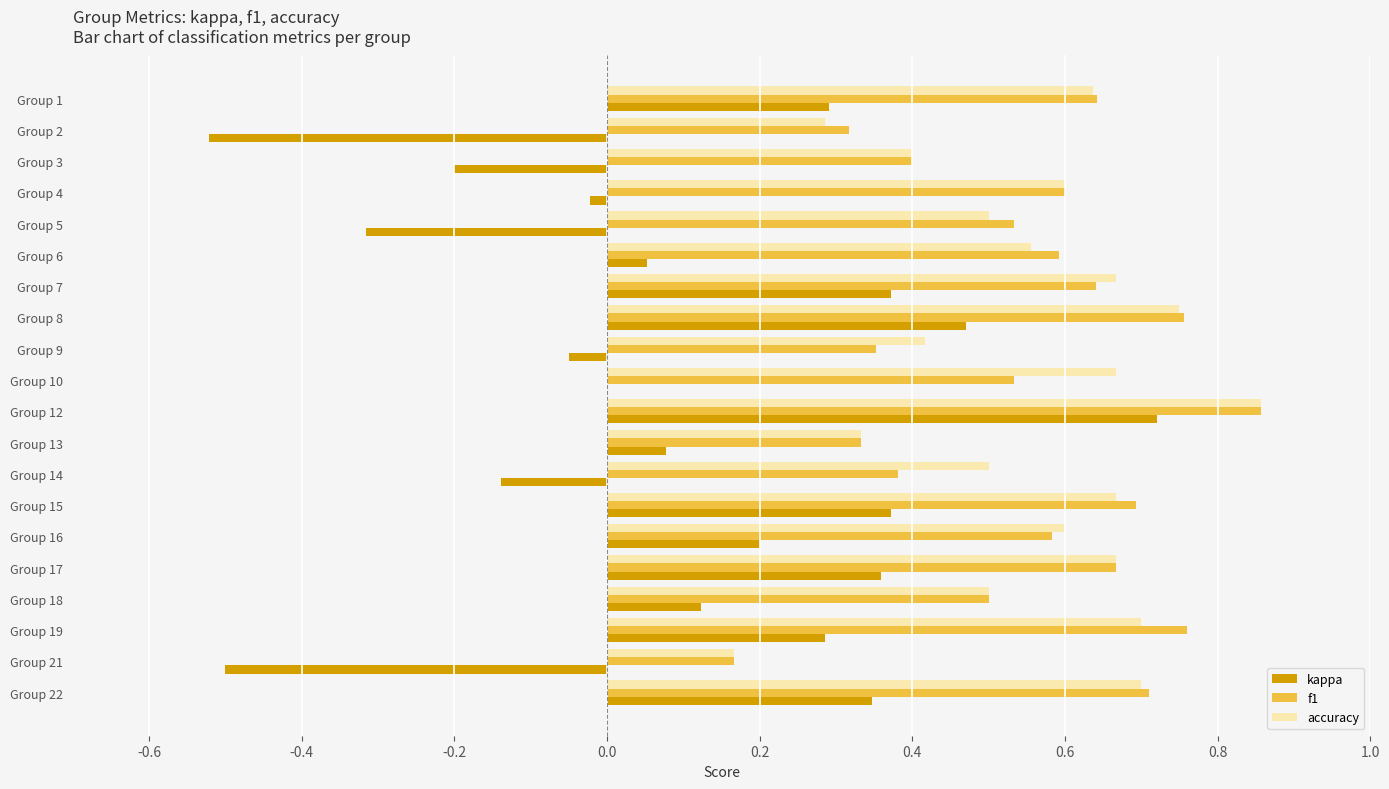

The f1 series shows 0.2 at Group 21. True or false?

True